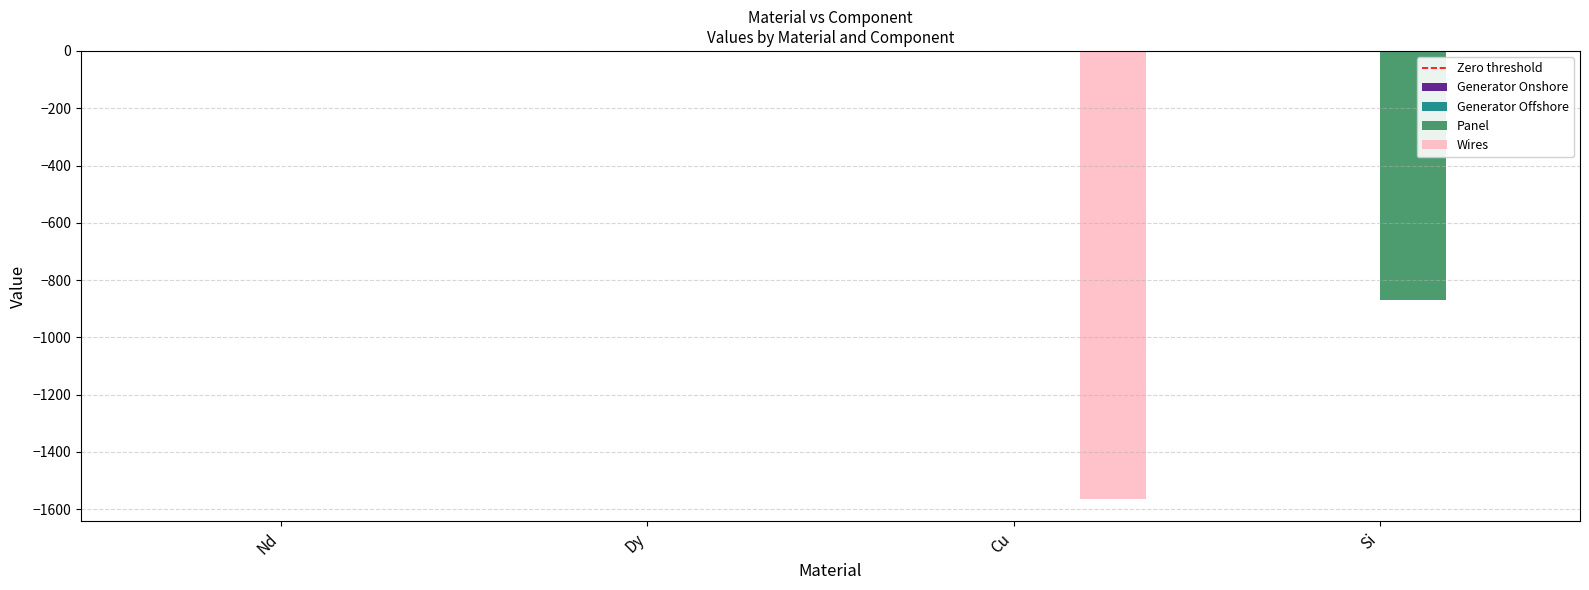

Is it true that Panel equals 0.0 at Nd?

True